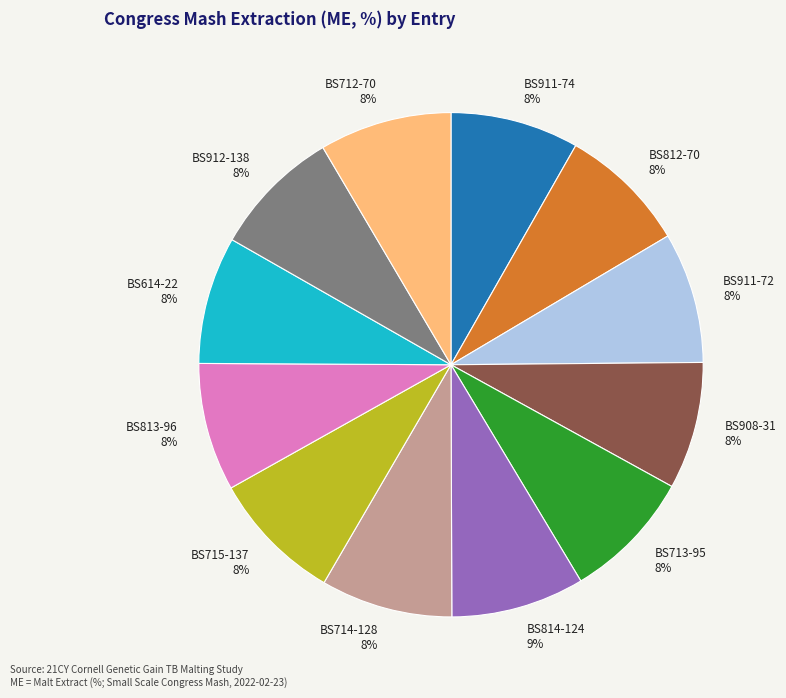

To the nearest percent, what is the average slice percentage?

8%